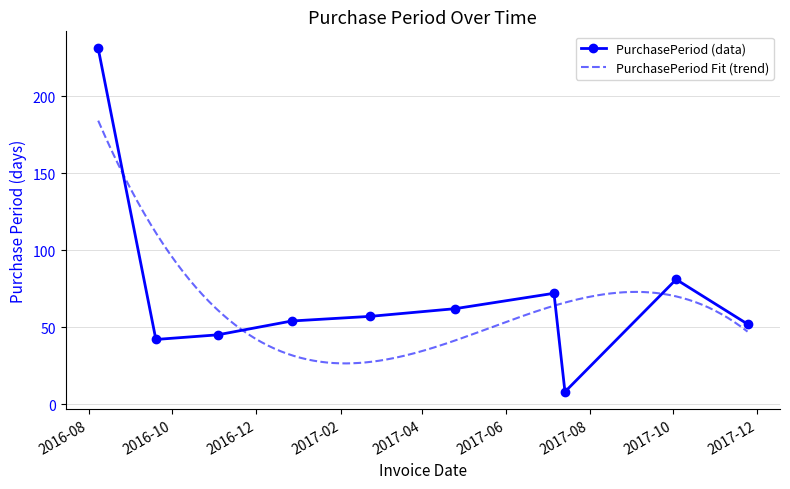

What is the highest value of the PurchasePeriod (data) series?

231